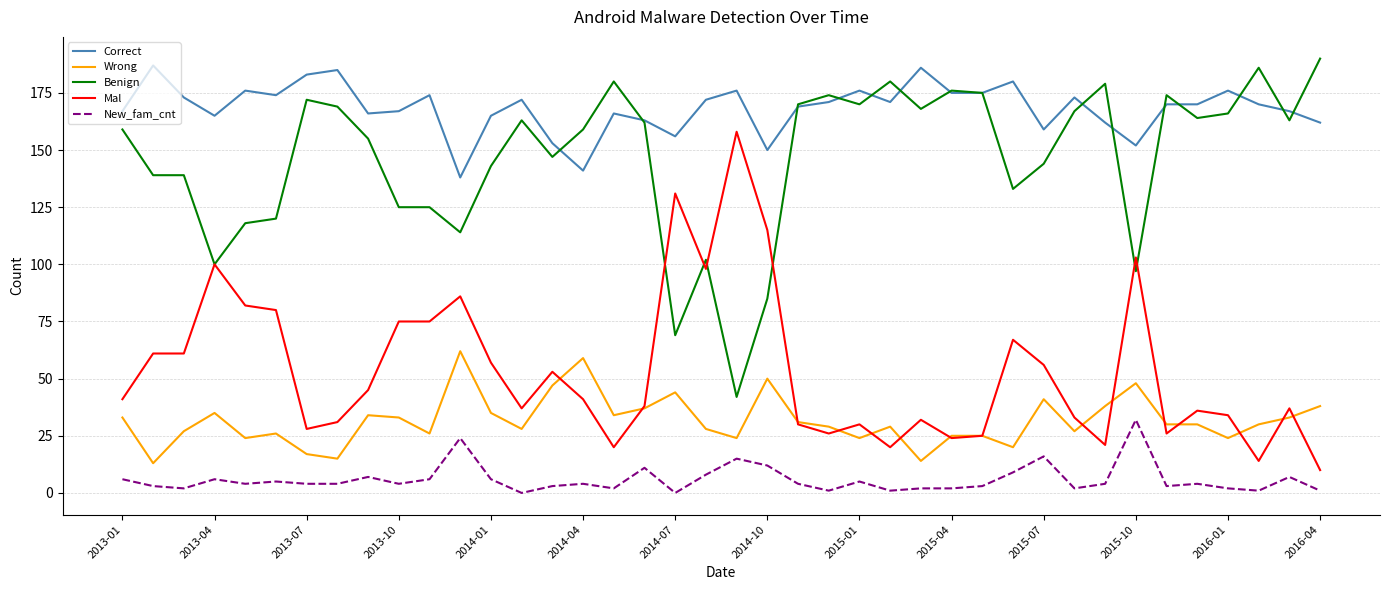

What is the highest value of the Mal series?

158